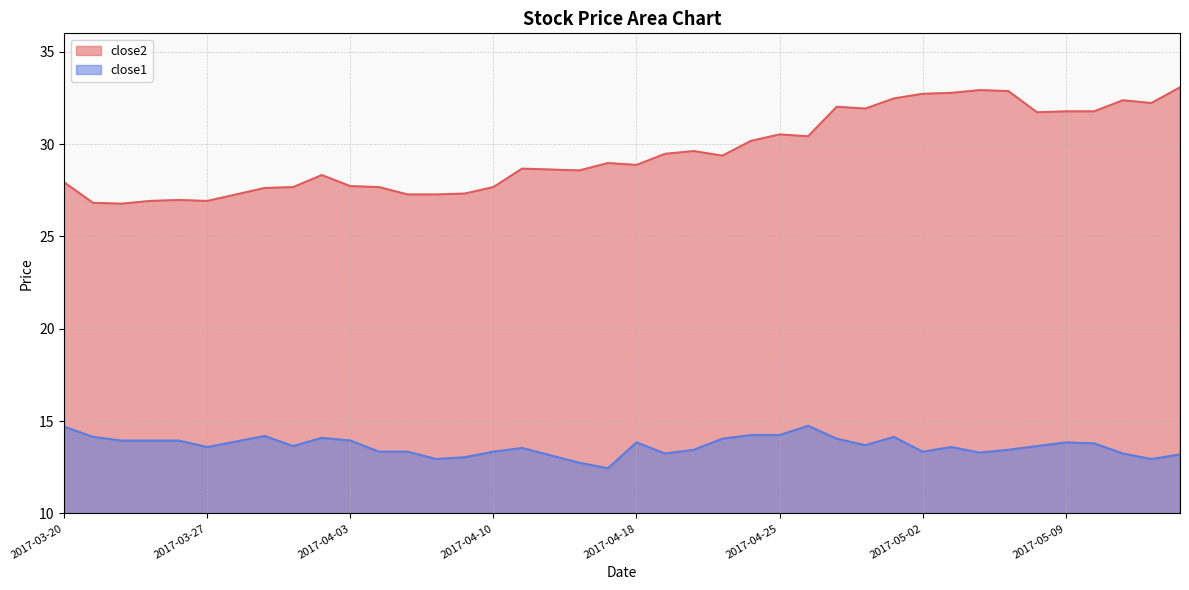

What is the maximum value for close1?

14.8